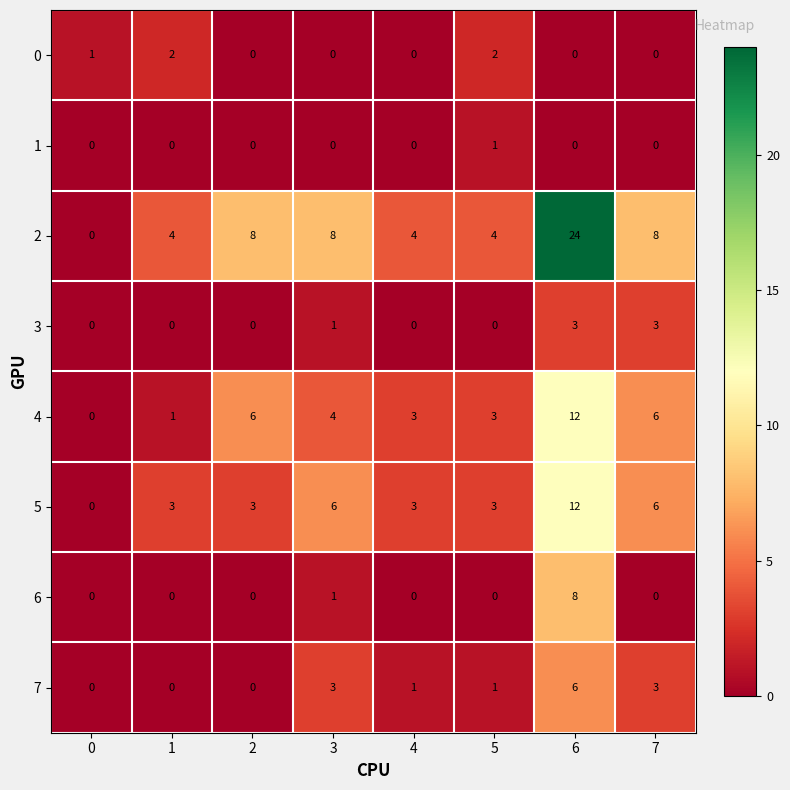

What is the difference between the maximum and minimum values in the 3 series?

3